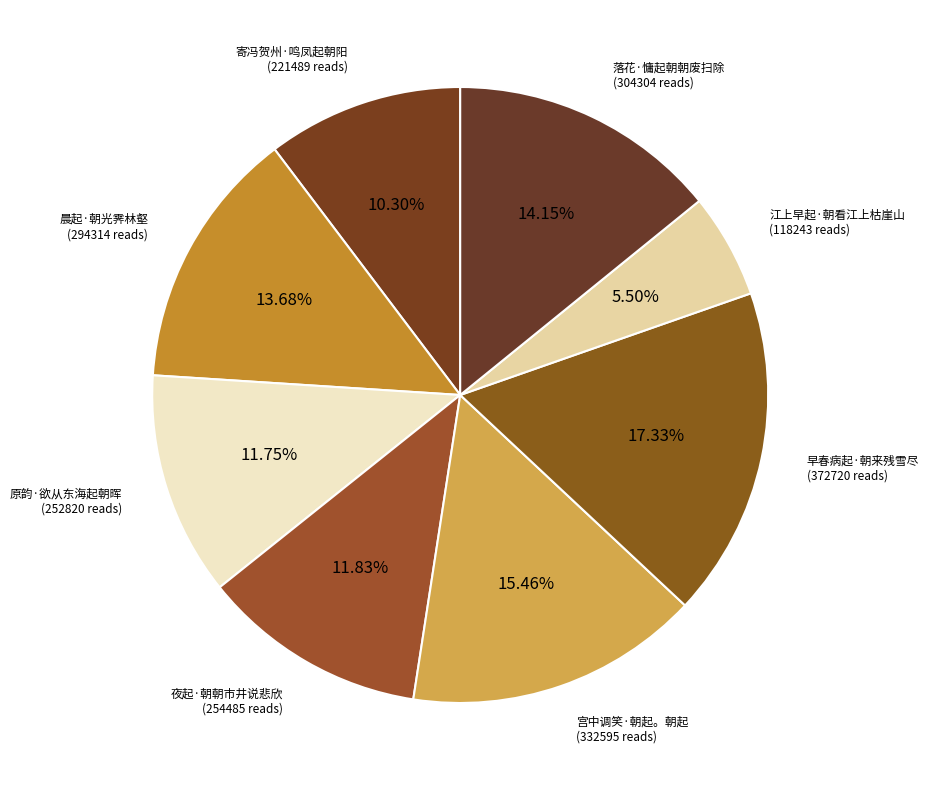

How many segments does this pie chart have?

8